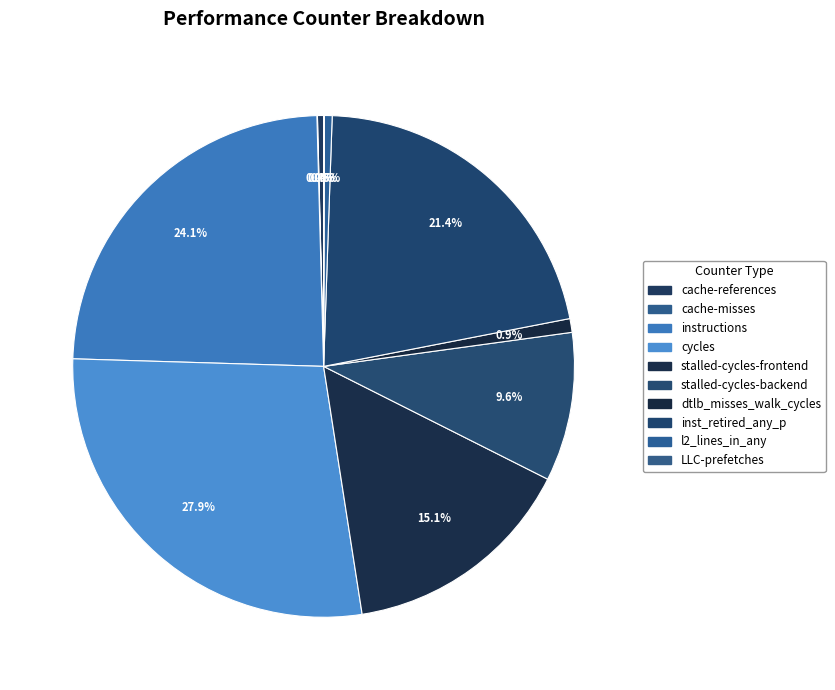

Rank the categories by value from highest to lowest.

cycles, instructions, inst_retired_any_p, stalled-cycles-frontend, stalled-cycles-backend, dtlb_misses_walk_cycles, l2_lines_in_any, cache-references, LLC-prefetches, cache-misses